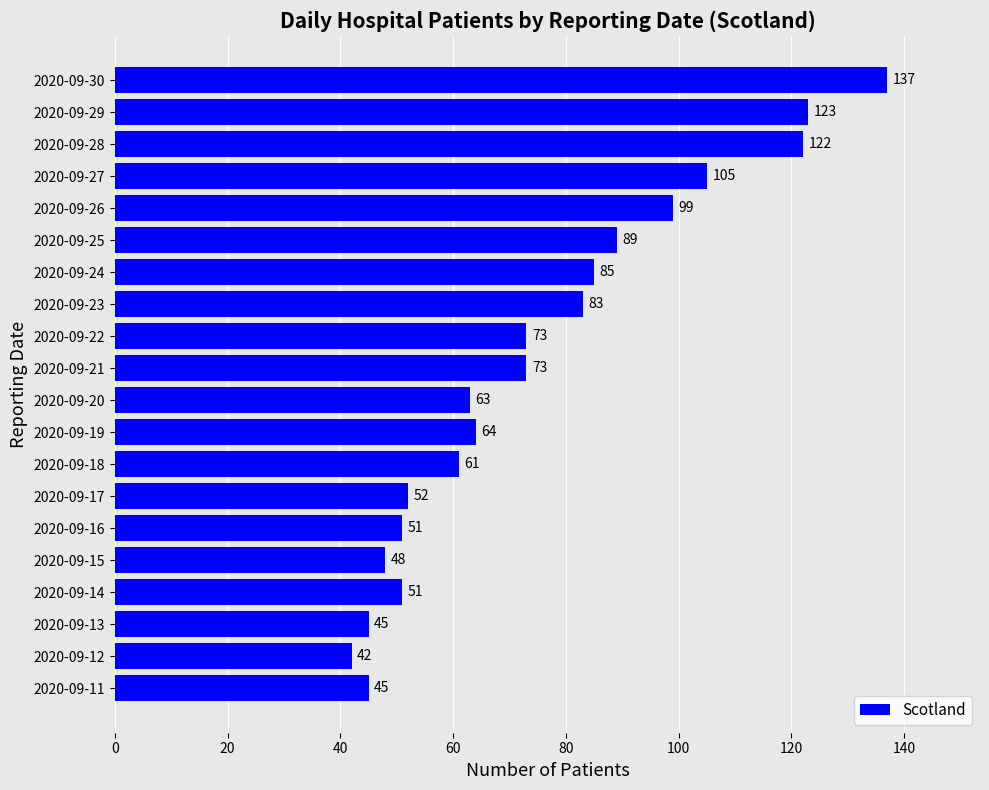

How many values are below 73?

10